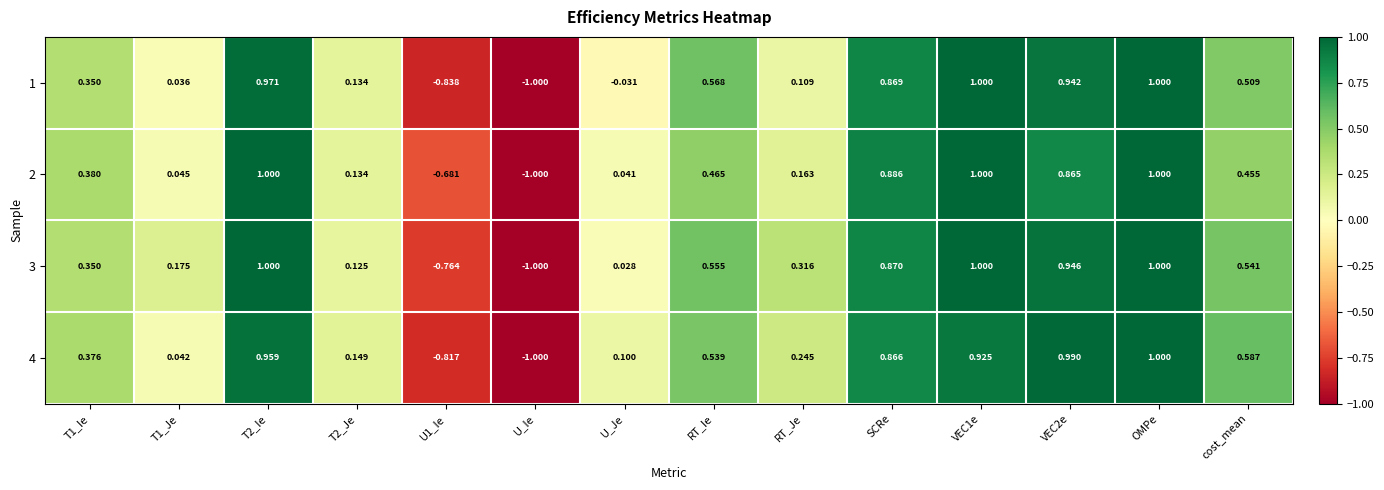

List the series in order of their overall mean, highest first.

3, 4, 2, 1